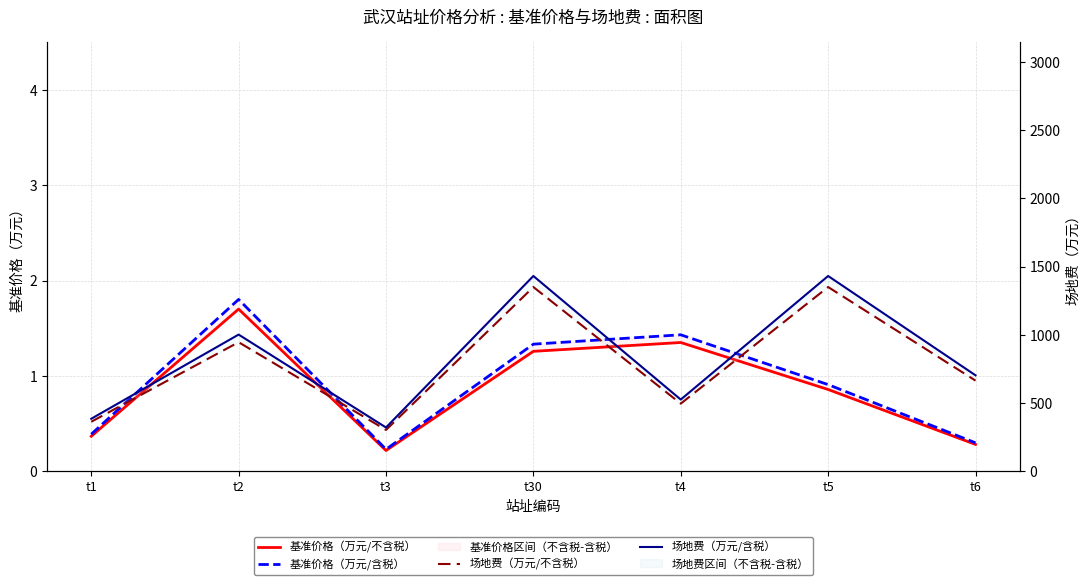

True or false: 基准价格（万元/不含税） has more than 1 interior local peaks.

True